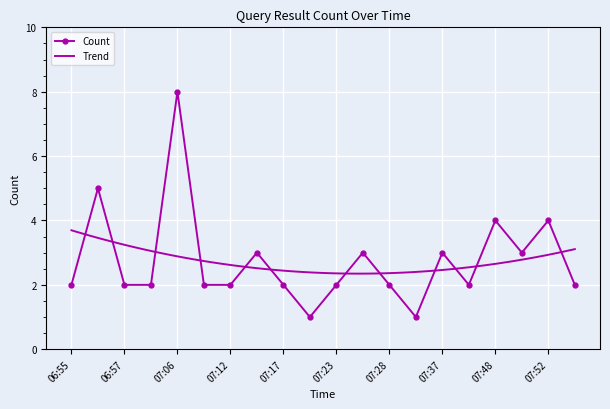

What is the highest value of the Count series?

8